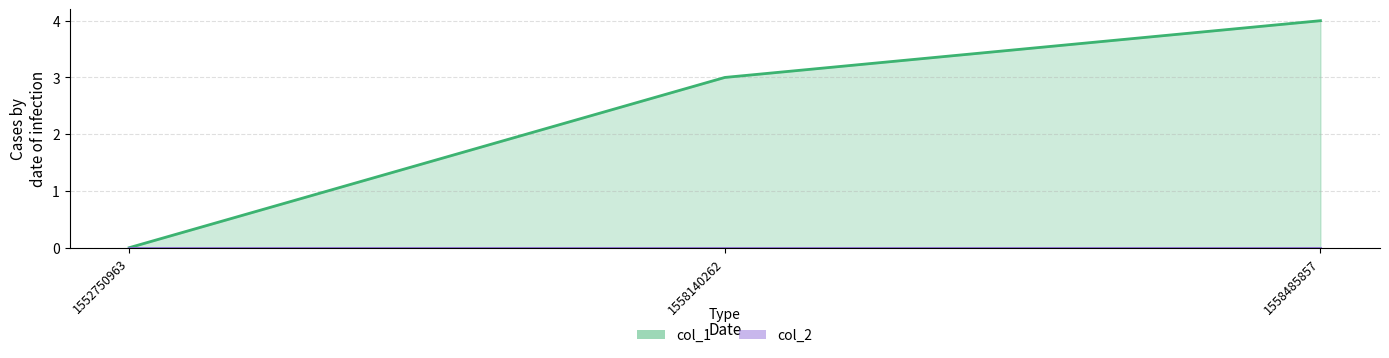

Approximately how many times larger is the value at 1558485857 compared to 1558140262?

1.3